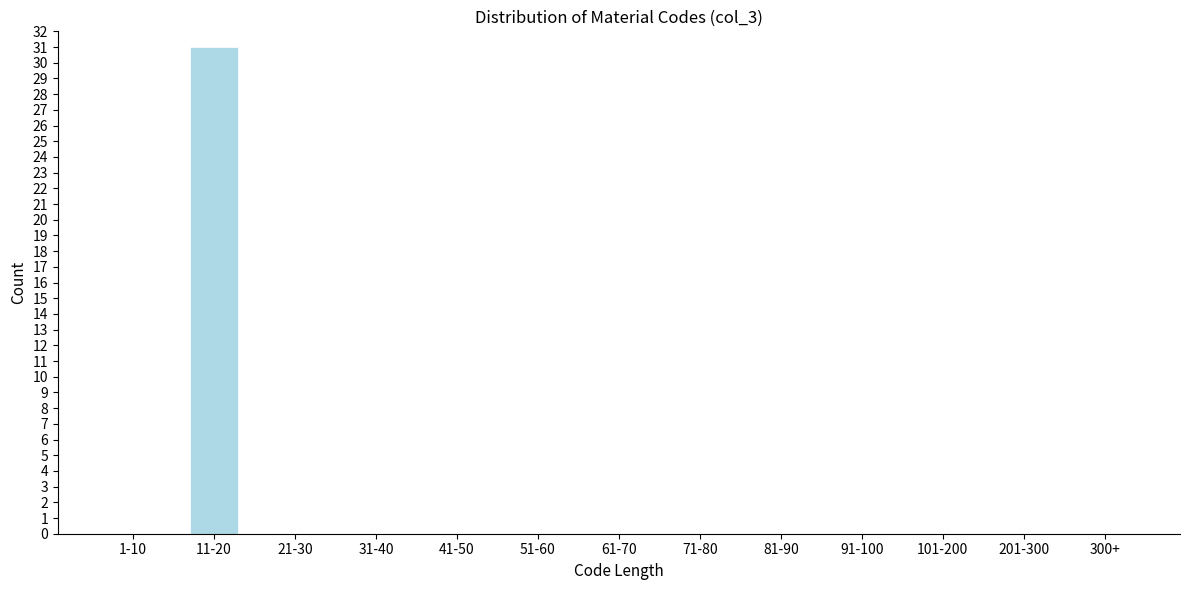

Reading left to right, extract all data points from this chart.

1-10=0	11-20=31	21-30=0	31-40=0	41-50=0	51-60=0	61-70=0	71-80=0	81-90=0	91-100=0	101-200=0	201-300=0	300+=0